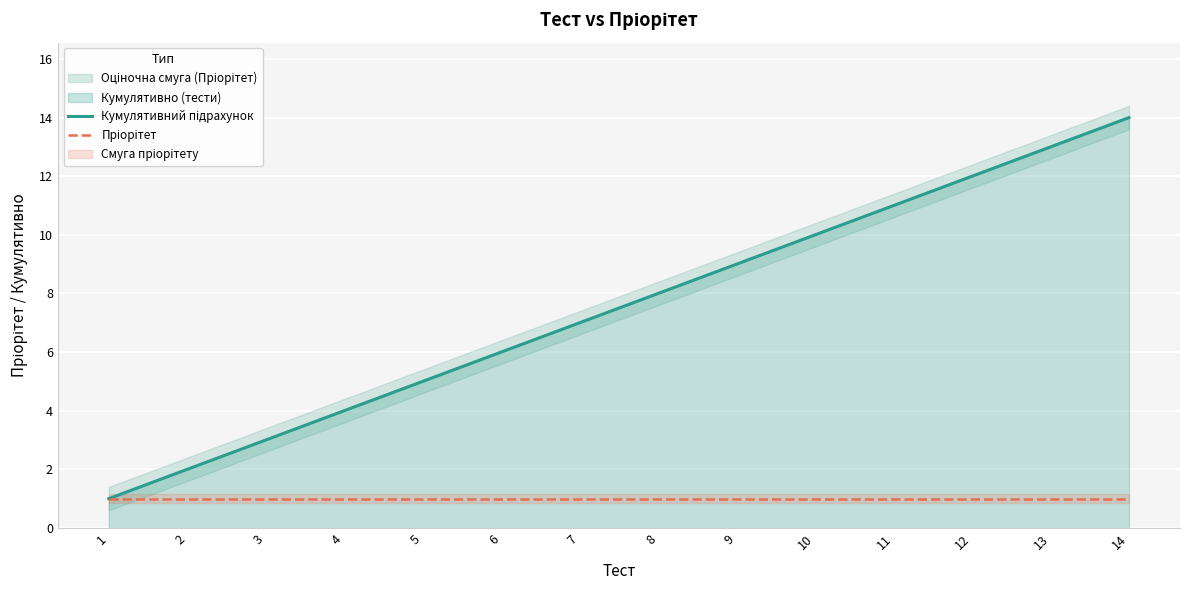

True or false: Пріорітет and Кумулятивний підрахунок intersect in this chart.

False